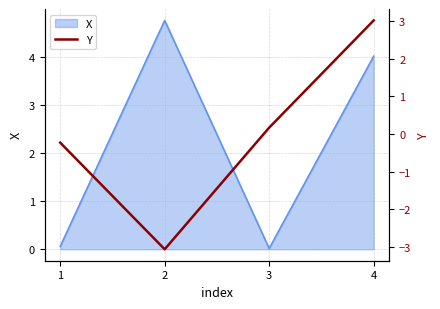

The value of X at 2 is 4.8. True or false?

True